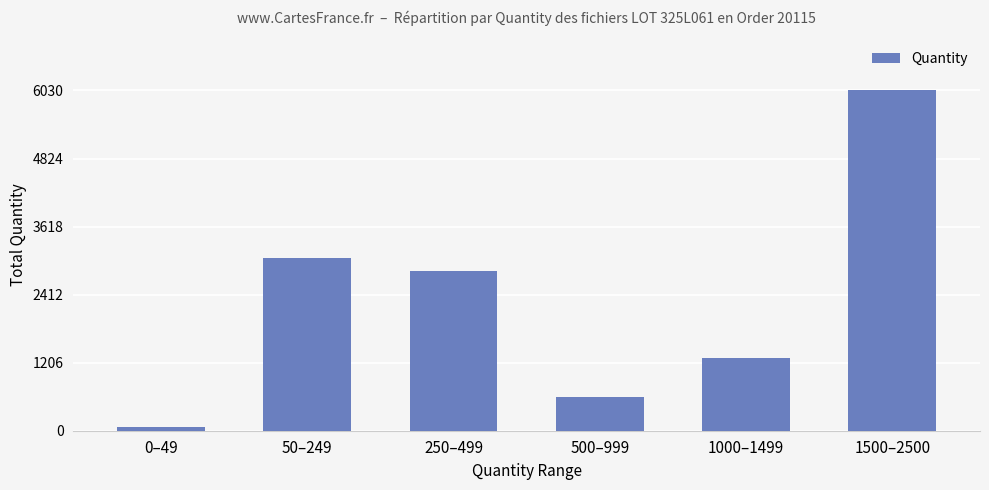

True or false: the data shows 2080 at 50–249.

False